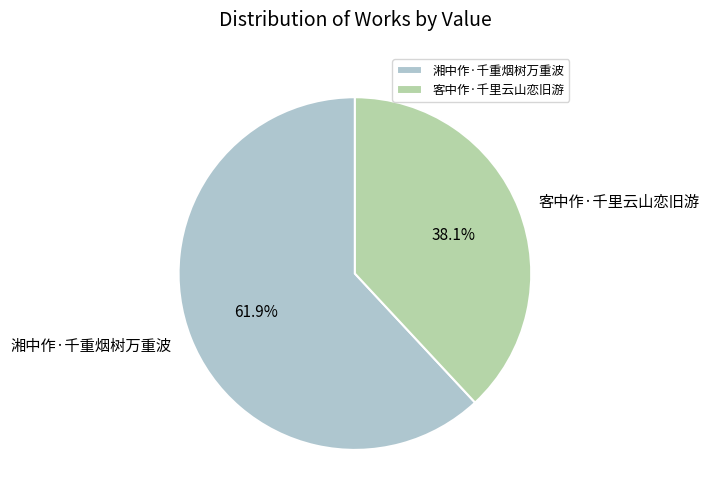

Does any single category account for the majority?

Yes